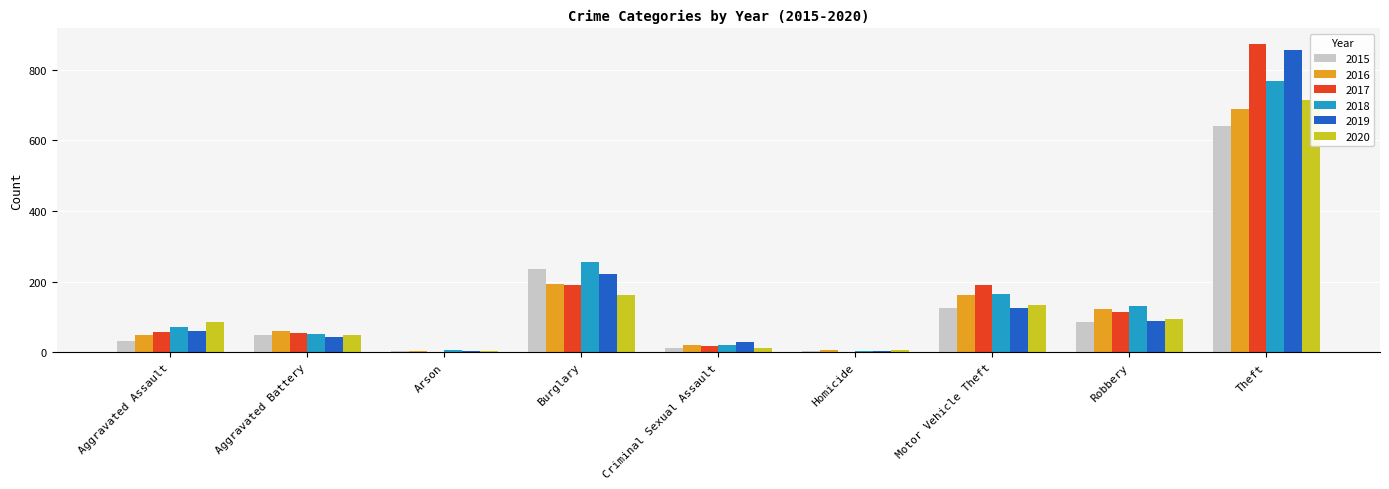

What is the label of the 2nd bar from the right?

Robbery